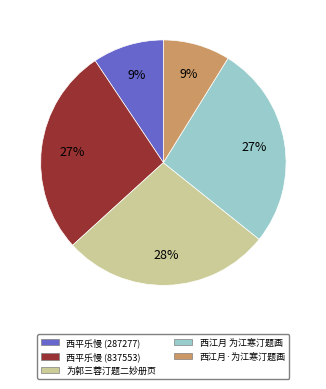

What is the ratio of the value at 为郭三蓉汀题二妙册页 to the value at 西江月 为江寒汀题画?

1.0